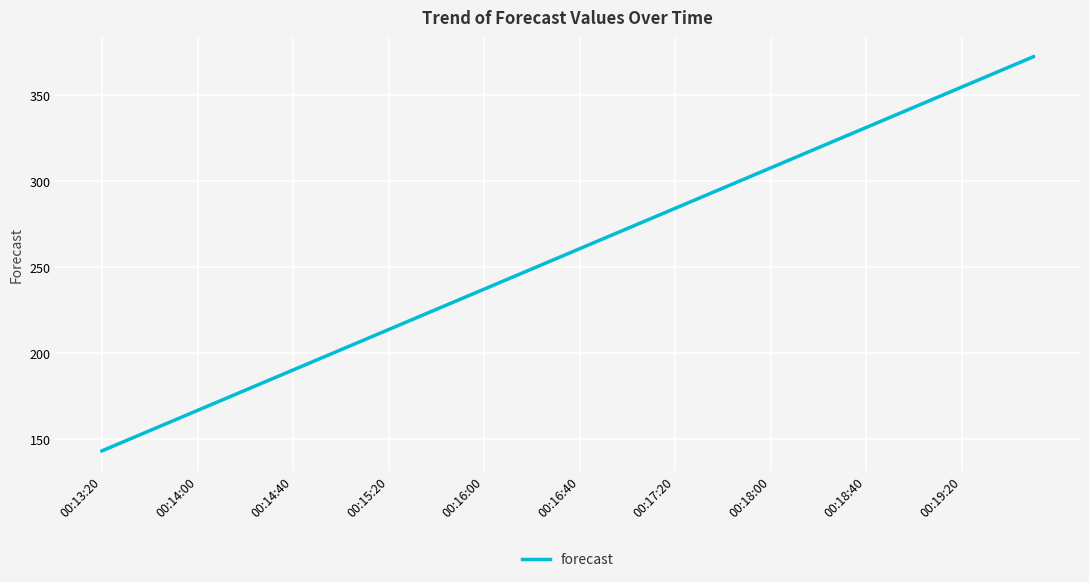

What is the maximum value shown in the chart?

372.2